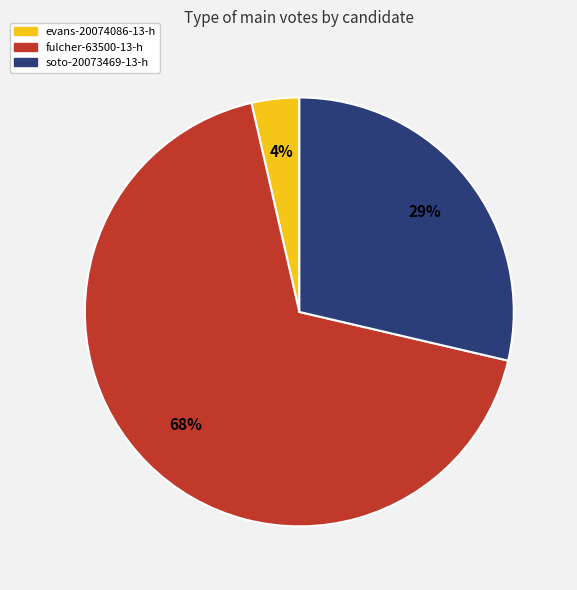

Rank the categories by value from lowest to highest.

evans-20074086-13-h, soto-20073469-13-h, fulcher-63500-13-h